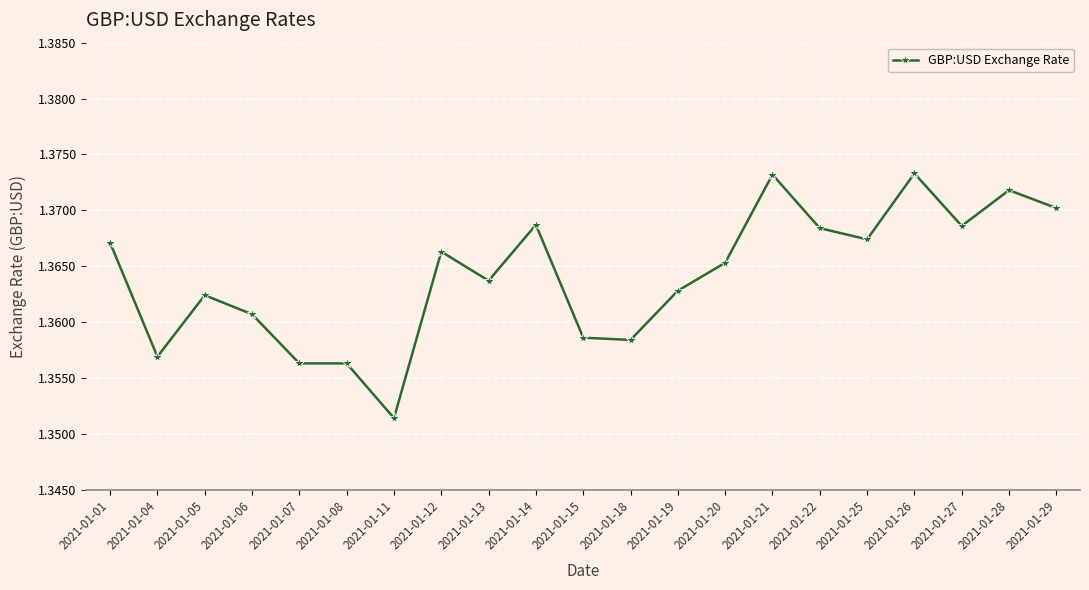

True or false: the data shows 0.8 at 2021-01-28.

False